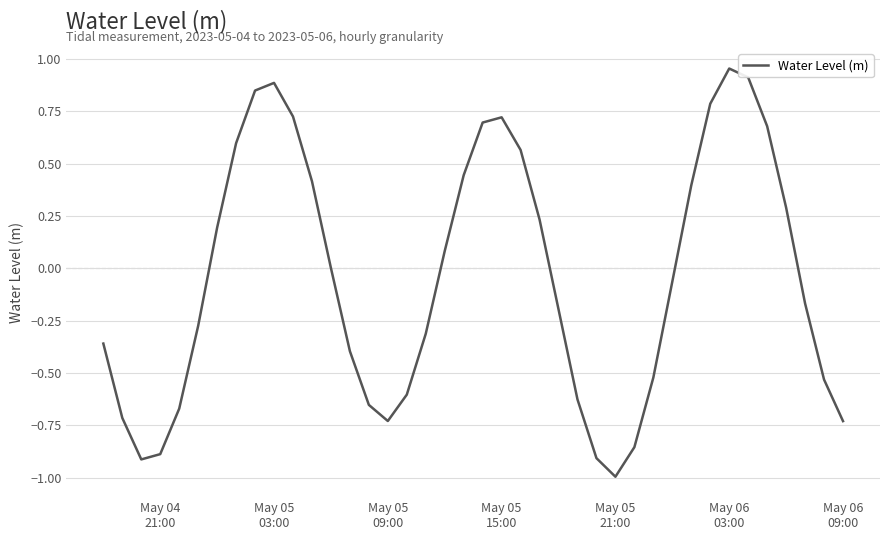

Is this an area chart (filled region under the line)?

No